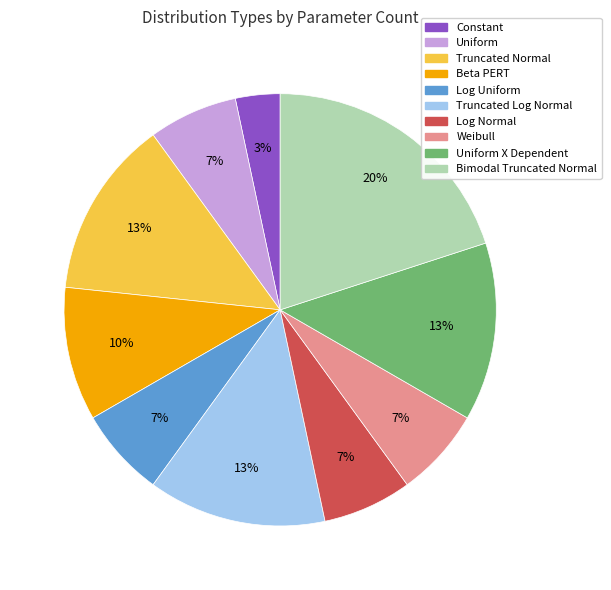

To the nearest percent, what is the combined percentage of Log Uniform and Uniform X Dependent?

20%